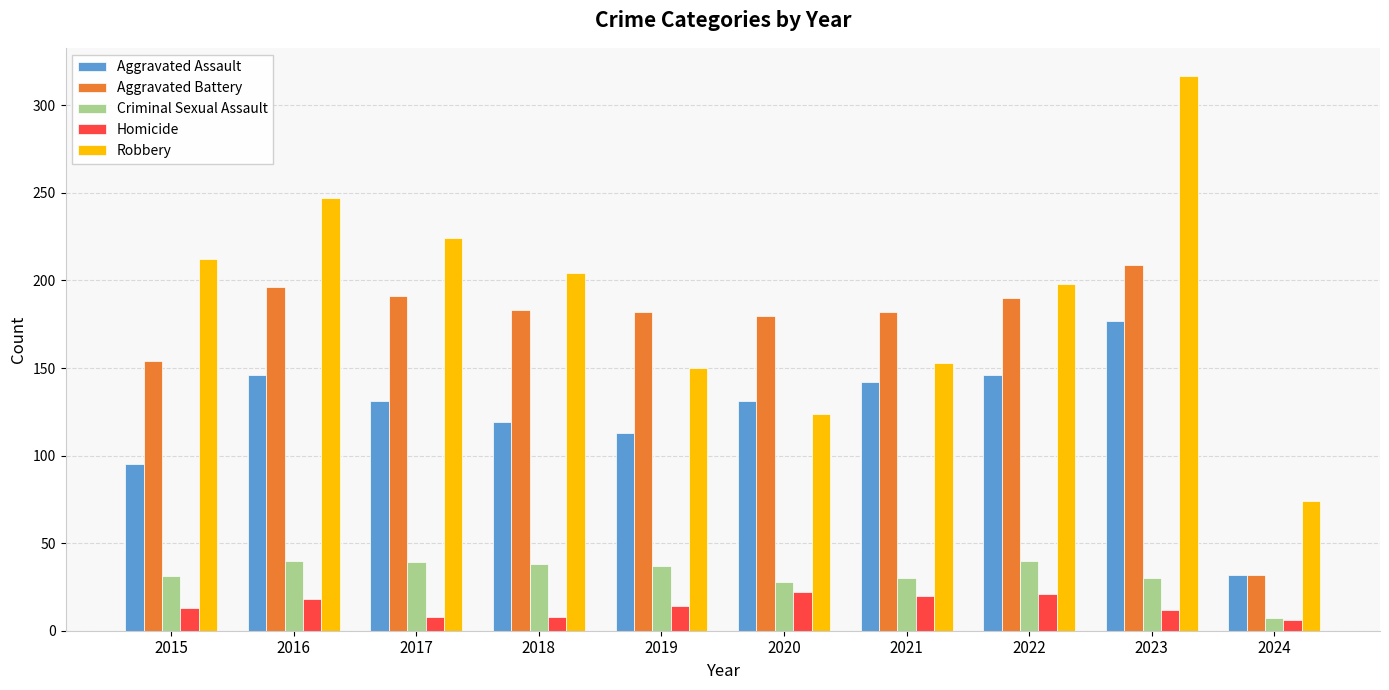

What is the average value of the Robbery series?

190